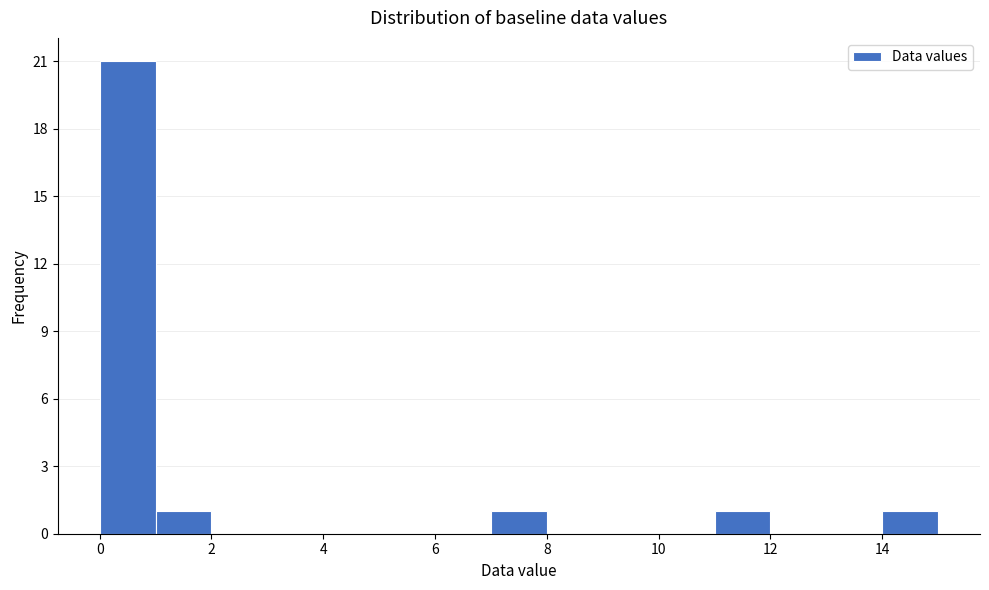

Which range on the x-axis has the tallest bar?

0 to 1